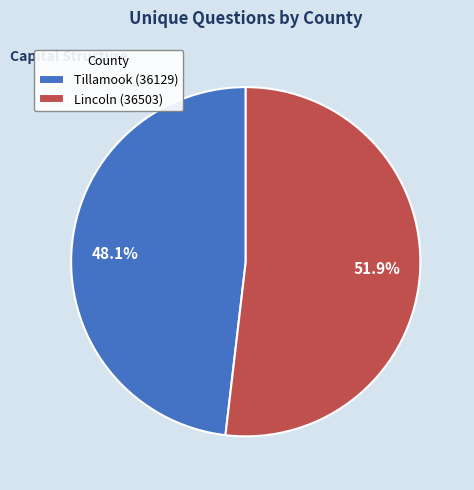

To the nearest percent, what is the difference between the Lincoln (36503) and Tillamook (36129) slice percentages?

4%